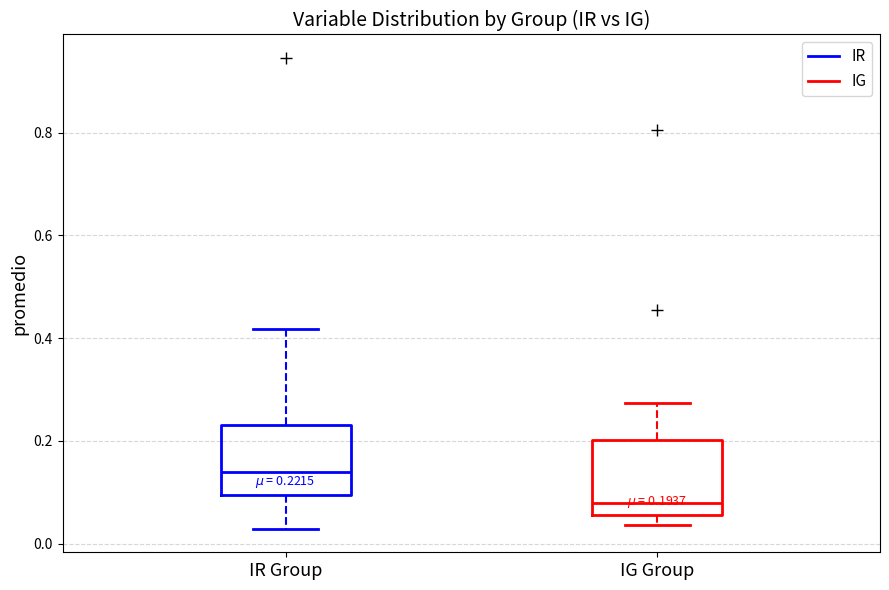

Which box has the lowest median line?

IG Group